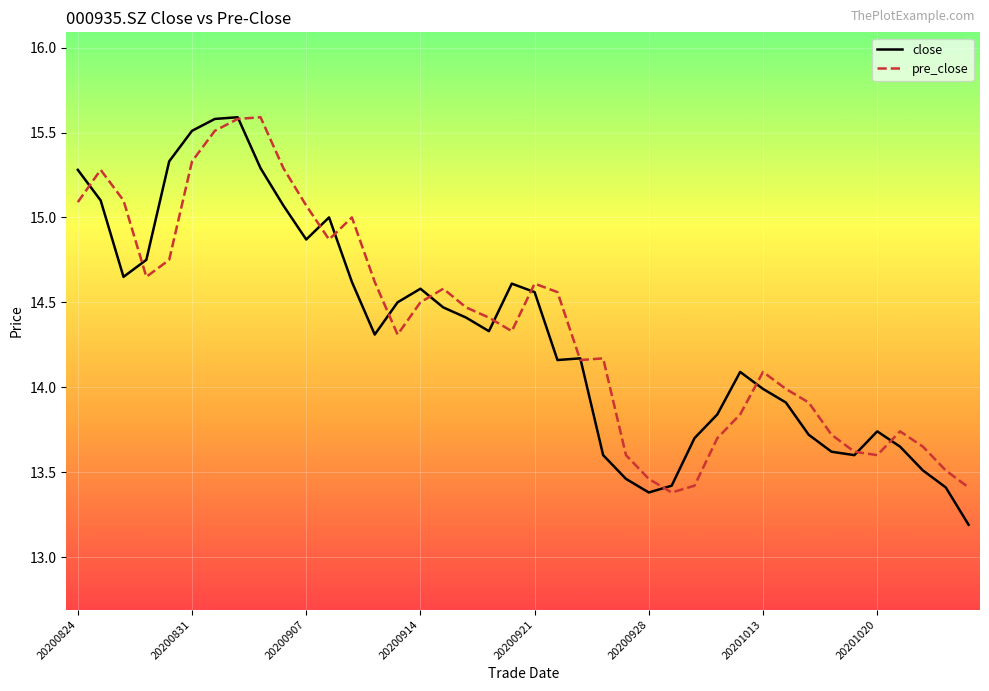

What is the maximum value for pre_close?

15.6